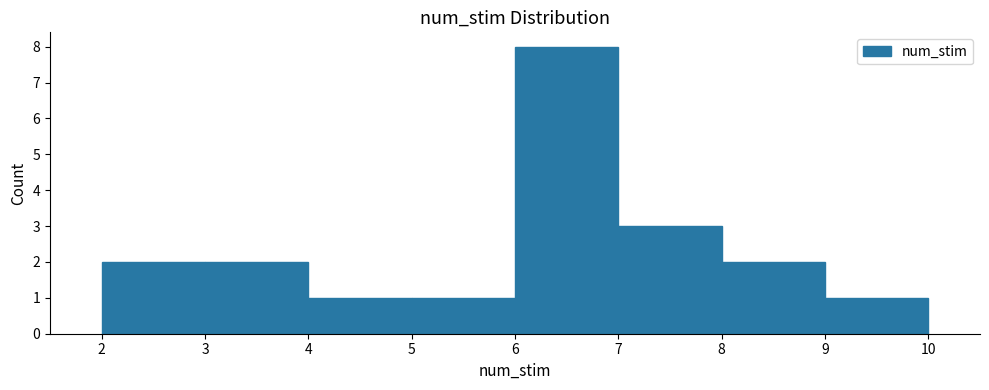

Reading left to right, list every bar in this chart as the range it spans on the x-axis followed by its height. The values are not printed on the chart, so give them approximately, as read against the axis.

2 to 3: 2
3 to 4: 2
4 to 5: 1
5 to 6: 1
6 to 7: 8
7 to 8: 3
8 to 9: 2
9 to 10: 1